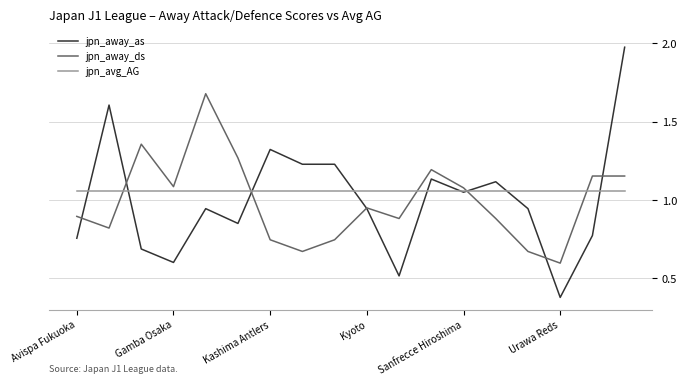

List the series in order of their overall mean, lowest first.

jpn_away_ds, jpn_away_as, jpn_avg_AG